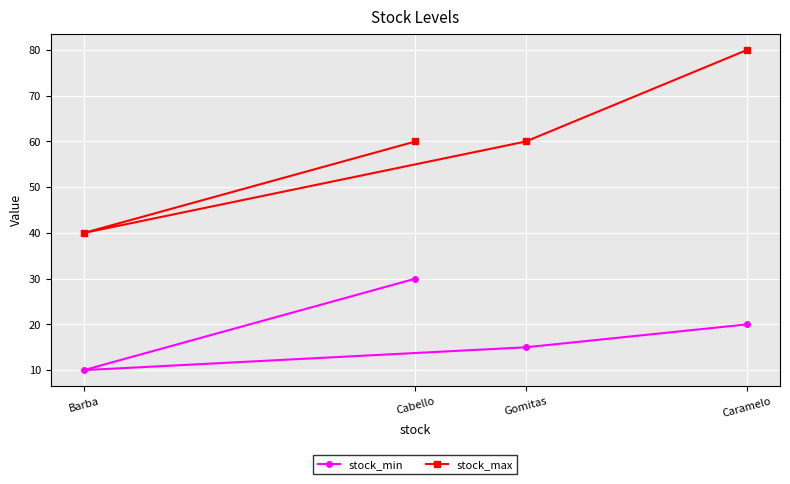

List the series in order of their peak value, lowest first.

stock_min, stock_max